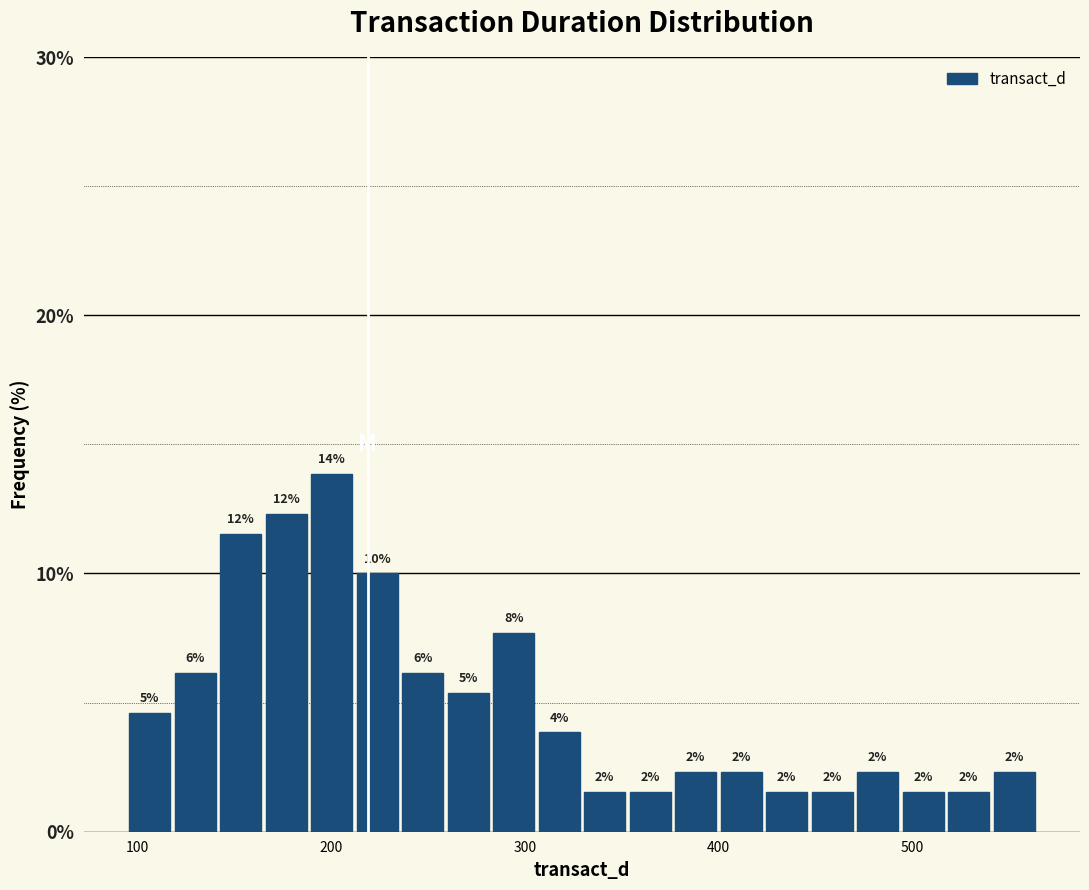

Around what value on the x-axis is the tallest bar? Give the approximate position of its centre, as read against the axis.

200